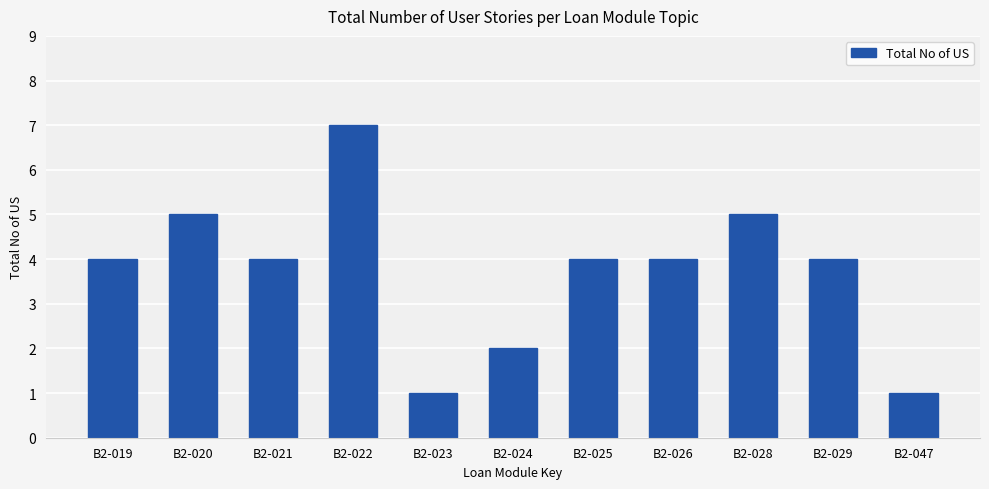

How many series are shown in this chart?

1